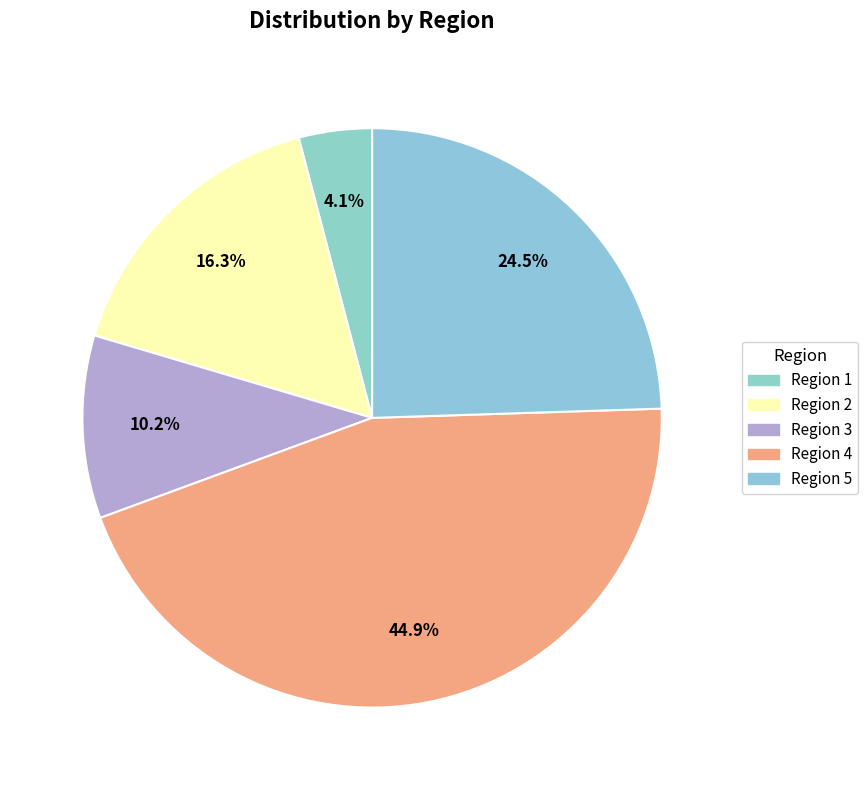

Is it true that Region 1 is 10% of the pie?

False